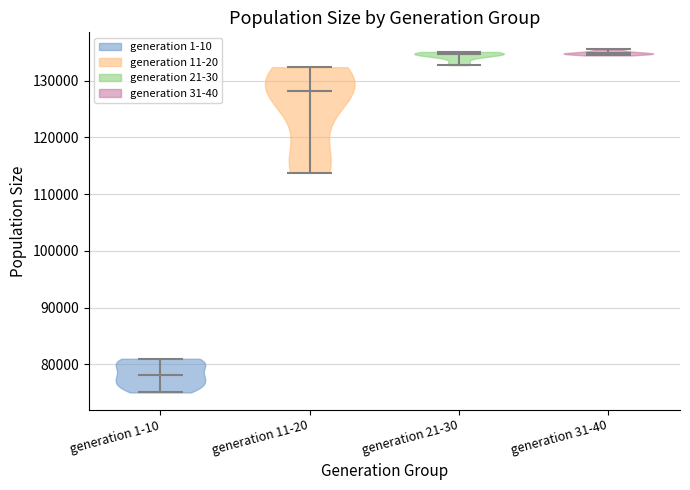

Reading left to right, read every violin against the y-axis: where its median line is, and the lowest and highest points it reaches. The values are not printed on the chart, so give them approximately, as read against the axis.

generation 1-10: median line 78000, lowest point 75000, highest point 81000
generation 11-20: median line 128000, lowest point 114000, highest point 132000
generation 21-30: median line 135000, lowest point 133000, highest point 135000
generation 31-40: median line 135000, lowest point 134000, highest point 136000